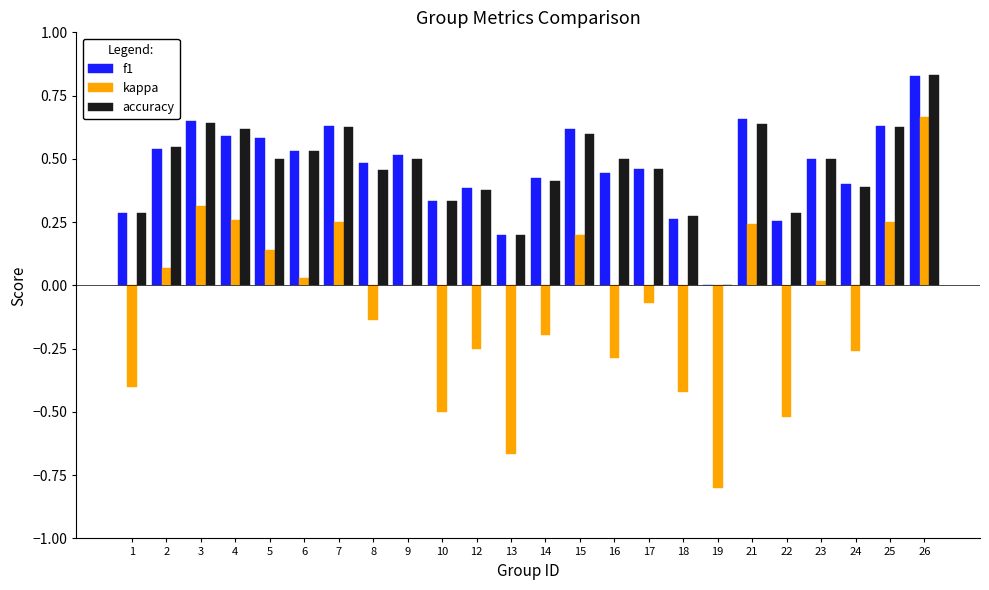

Which series changed the most between 1 and 14?

kappa